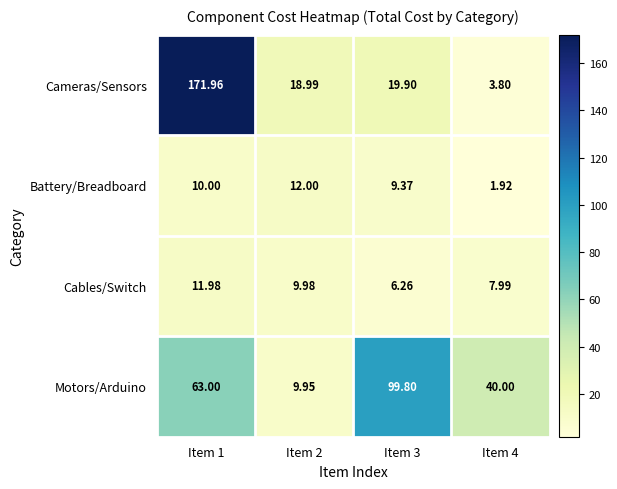

Which series has the largest total across all categories?

Cameras/Sensors